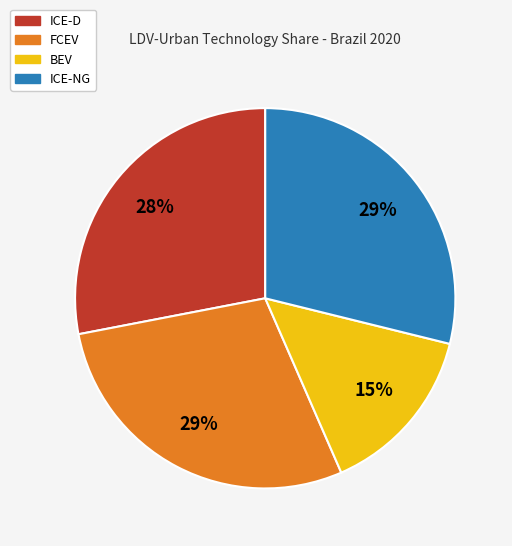

Does ICE-D represent more than half of the total?

No